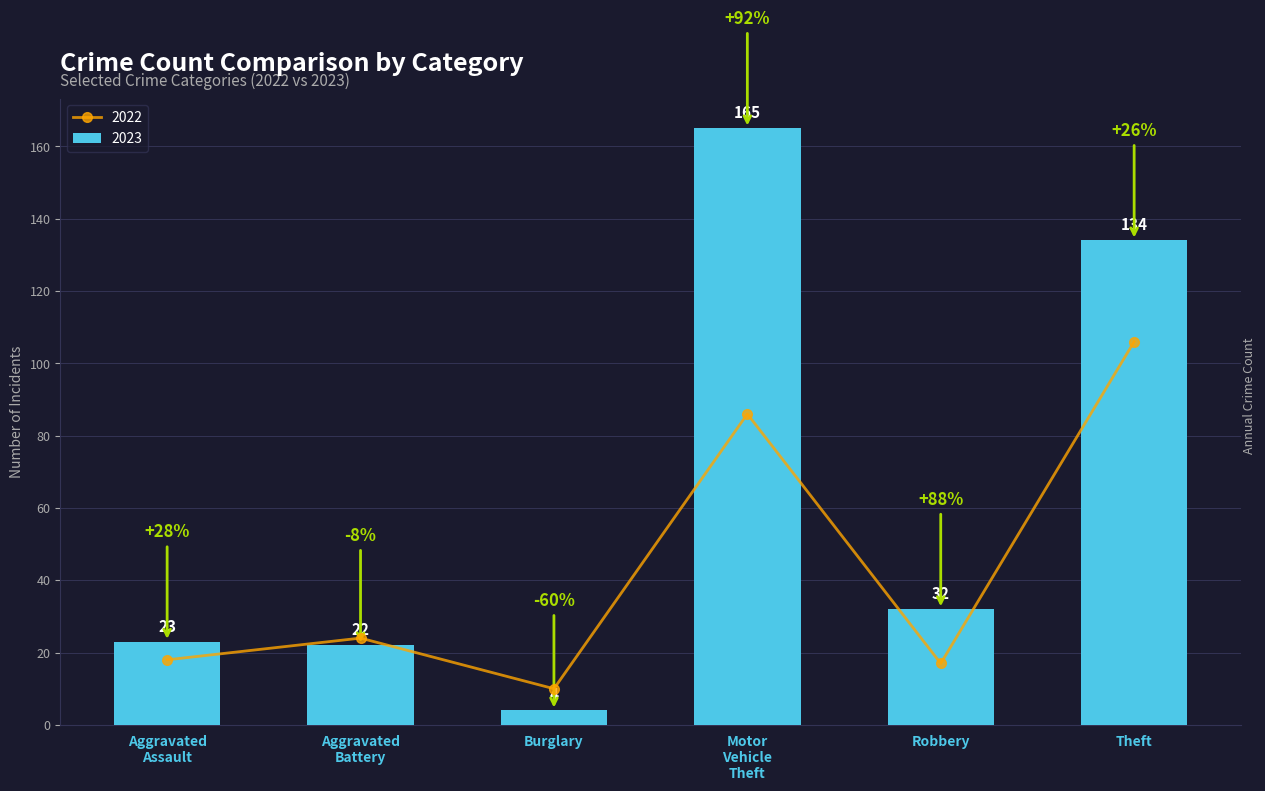

At which label does 2022 first exceed 24?

Motor Vehicle Theft